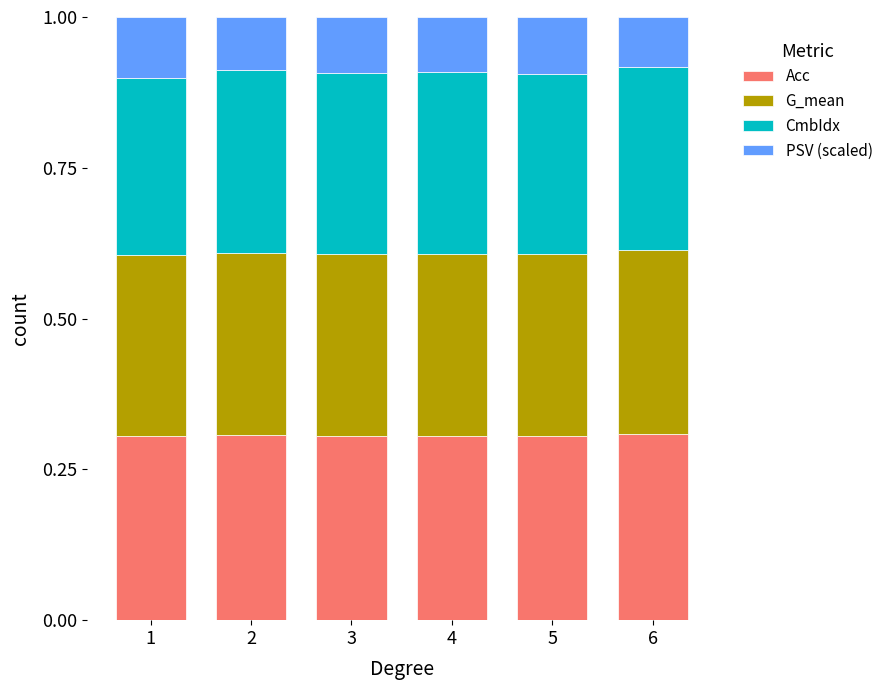

What is the total value across all series at 6?

1.0